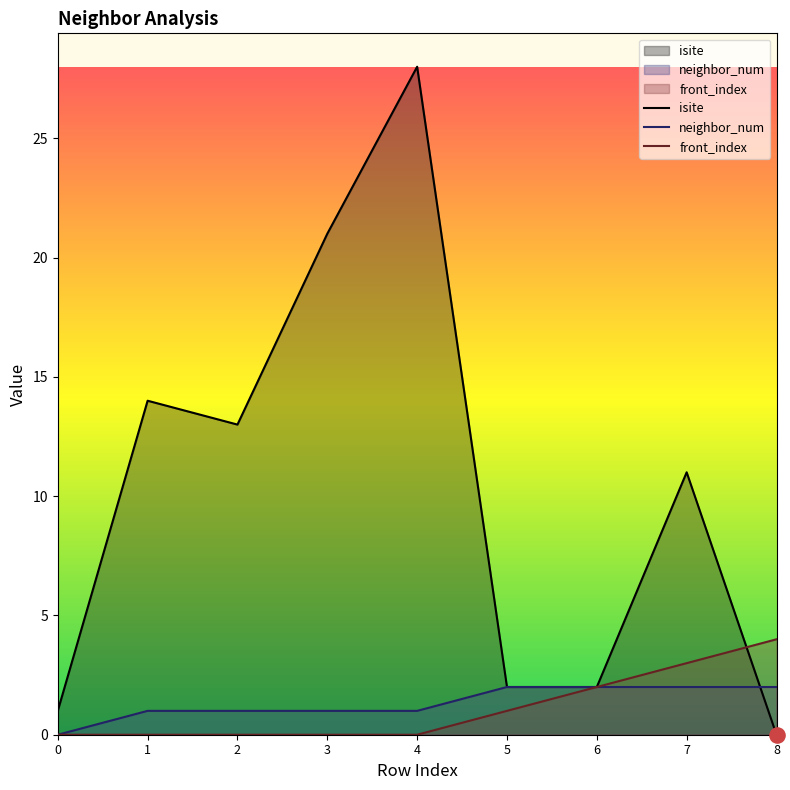

Is the value of front_index at 6 greater than the value of neighbor_num at 3?

Yes